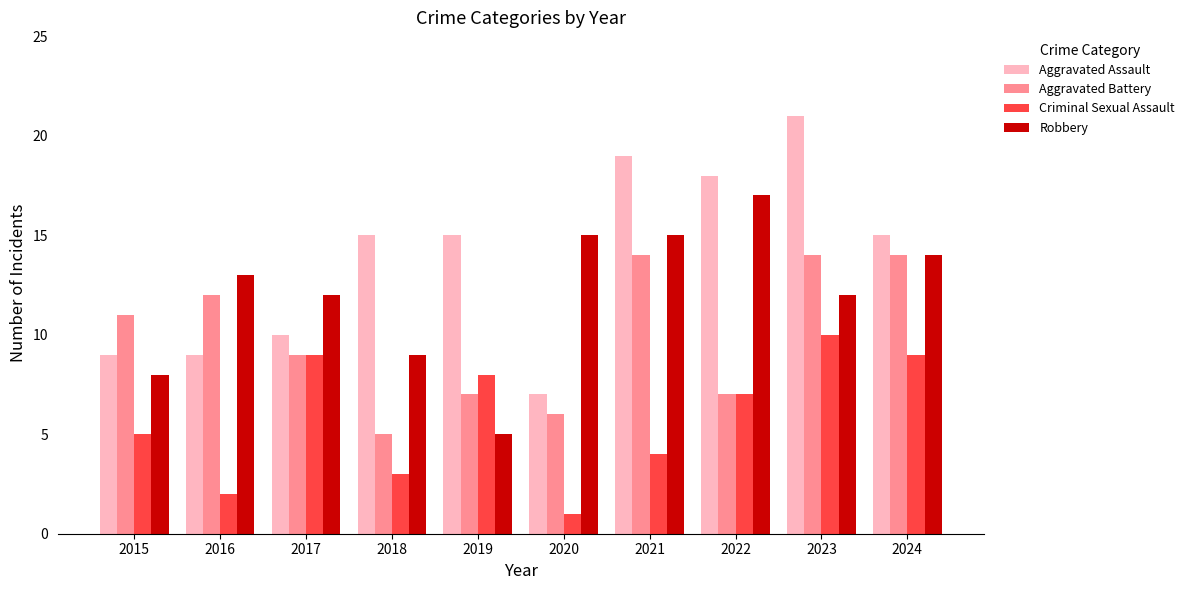

True or false: Aggravated Battery has a value of 8 at 2018.

False